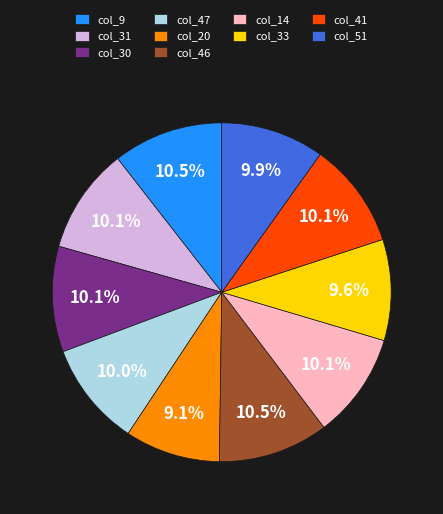

How many segments does this pie chart have?

10